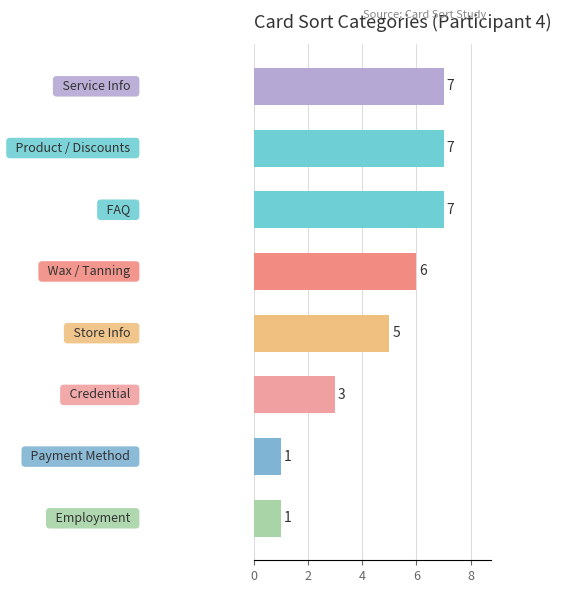

What is the greatest value displayed?

7